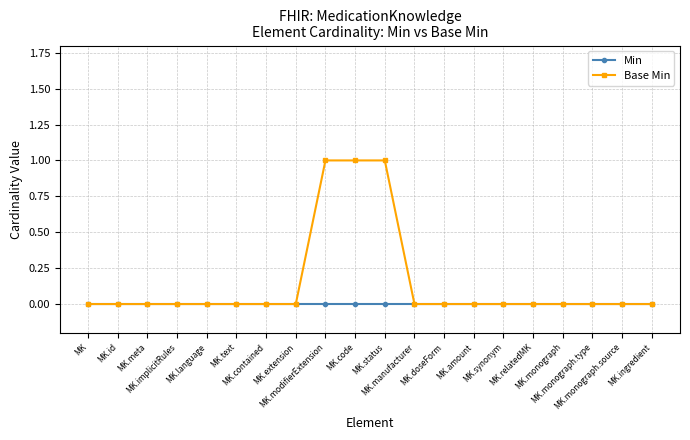

Which series has the largest total across all categories?

Base Min